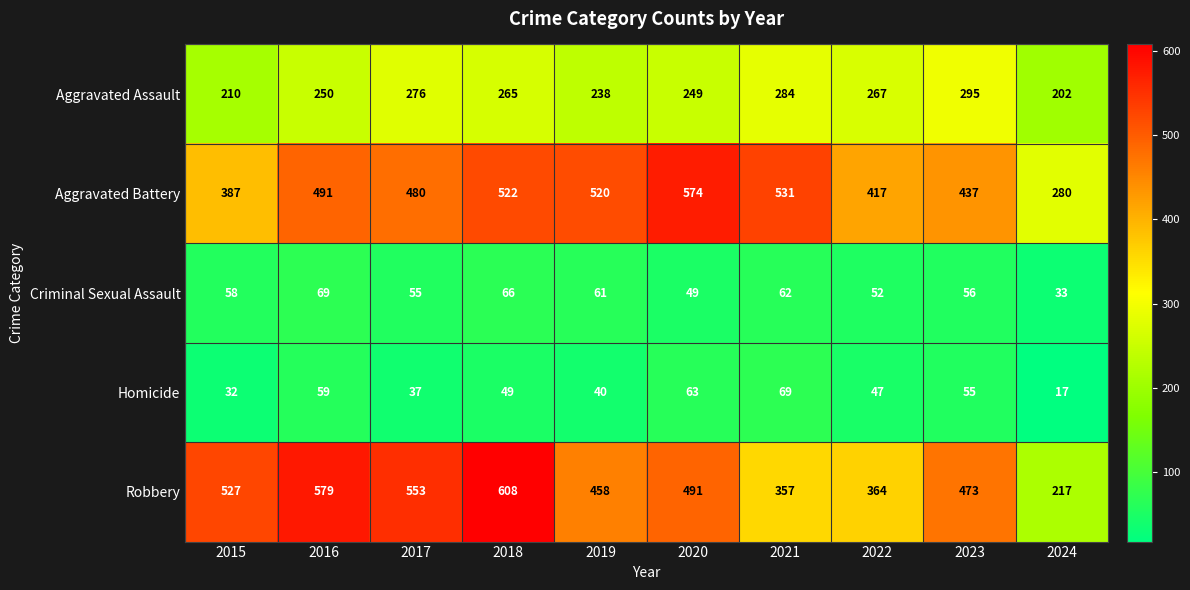

True or false: Aggravated Assault has a value of 202 at 2024.

True